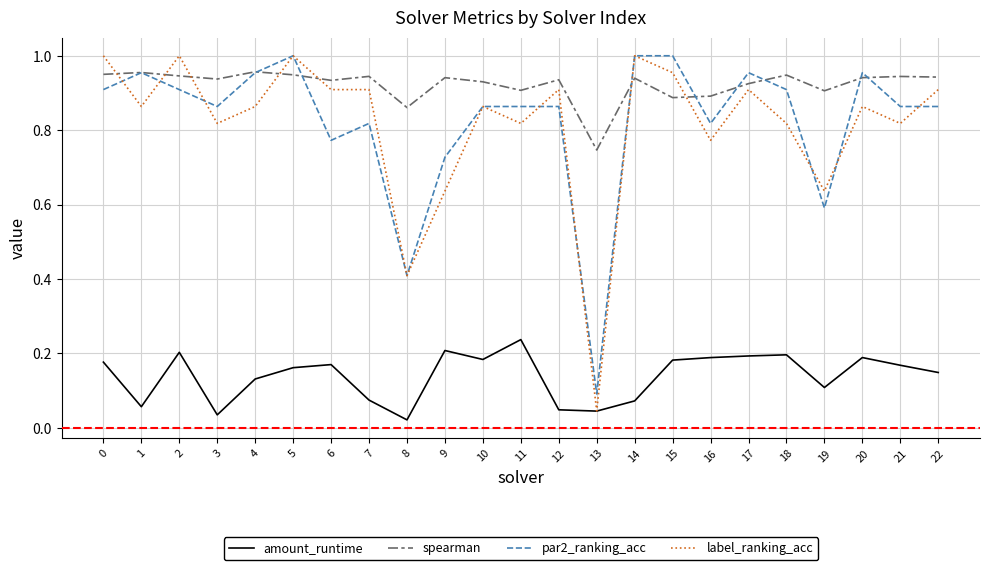

Which series has the largest total across all categories?

spearman